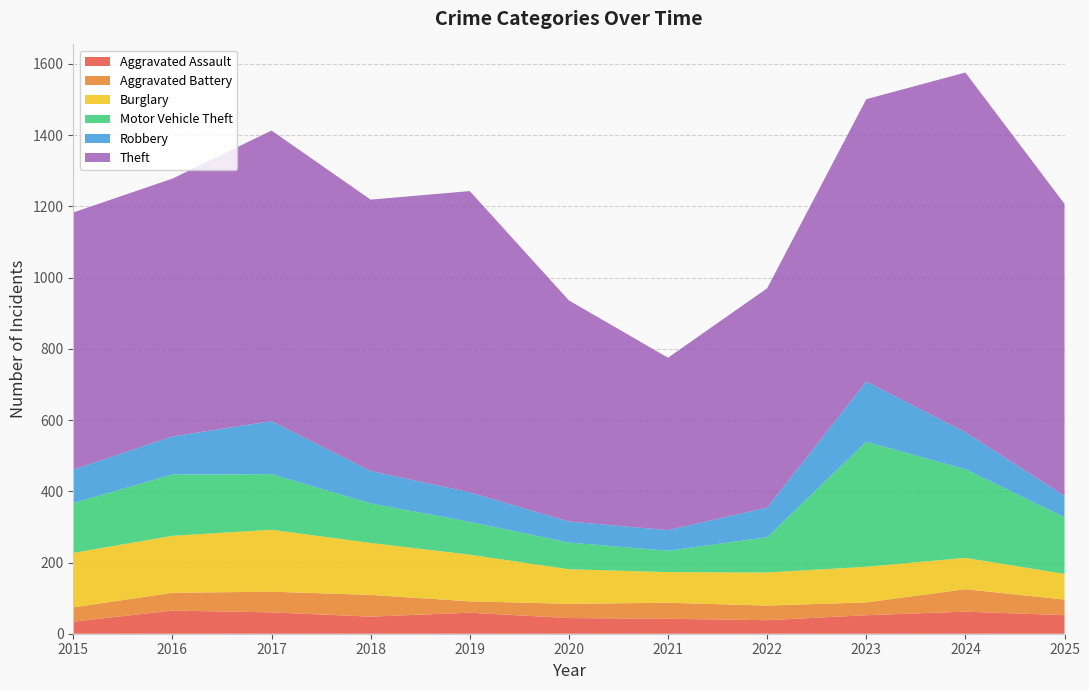

Reading left to right, extract all data points from this chart.

Aggravated Assault: 2015=34	2016=65	2017=60	2018=48	2019=59	2020=44	2021=42	2022=38	2023=52	2024=62	2025=52
Aggravated Battery: 2015=40	2016=50	2017=58	2018=61	2019=32	2020=40	2021=45	2022=41	2023=36	2024=63	2025=44
Burglary: 2015=153	2016=160	2017=174	2018=146	2019=131	2020=97	2021=86	2022=93	2023=100	2024=88	2025=72
Motor Vehicle Theft: 2015=140	2016=172	2017=156	2018=111	2019=92	2020=75	2021=60	2022=99	2023=351	2024=249	2025=159
Robbery: 2015=94	2016=107	2017=149	2018=91	2019=83	2020=59	2021=58	2022=83	2023=169	2024=104	2025=60
Theft: 2015=722	2016=724	2017=816	2018=762	2019=846	2020=621	2021=484	2022=616	2023=793	2024=1010	2025=820